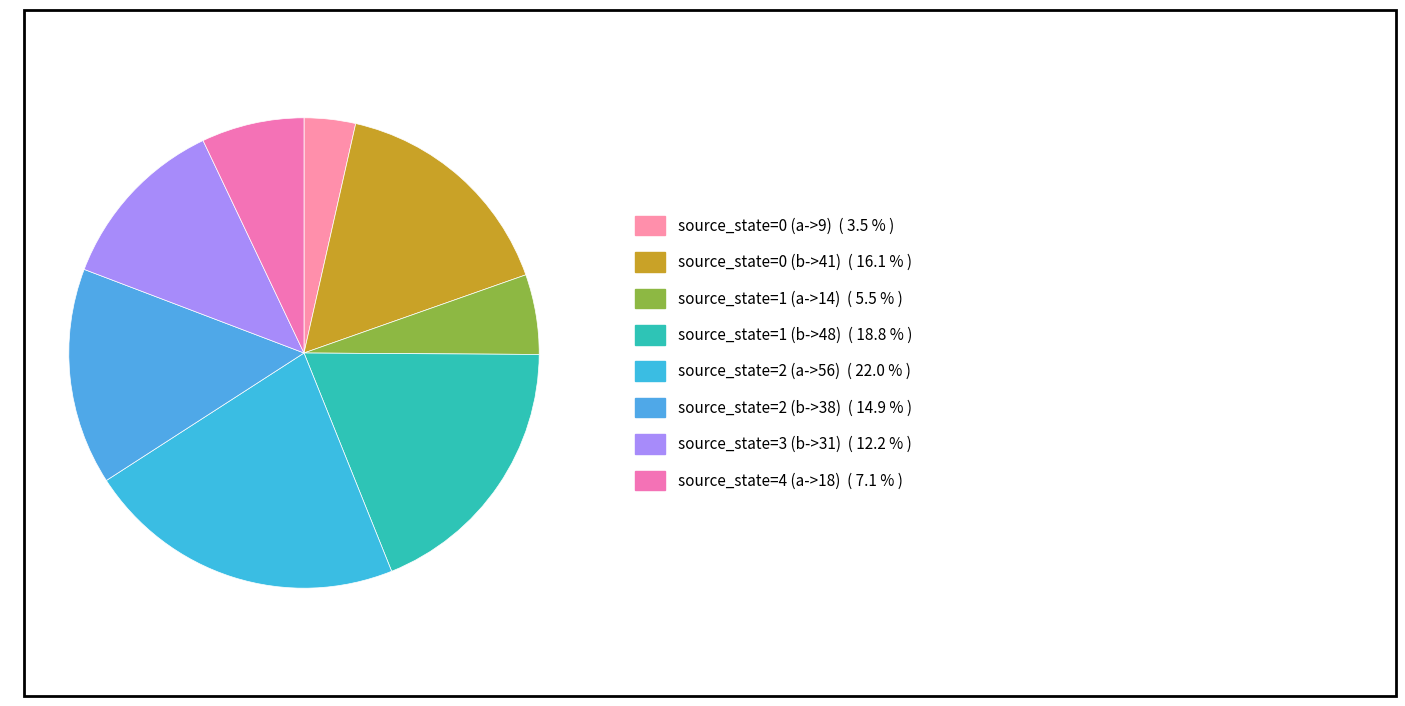

The source_state=4 (a->18) slice represents 20% of the pie. True or false?

False